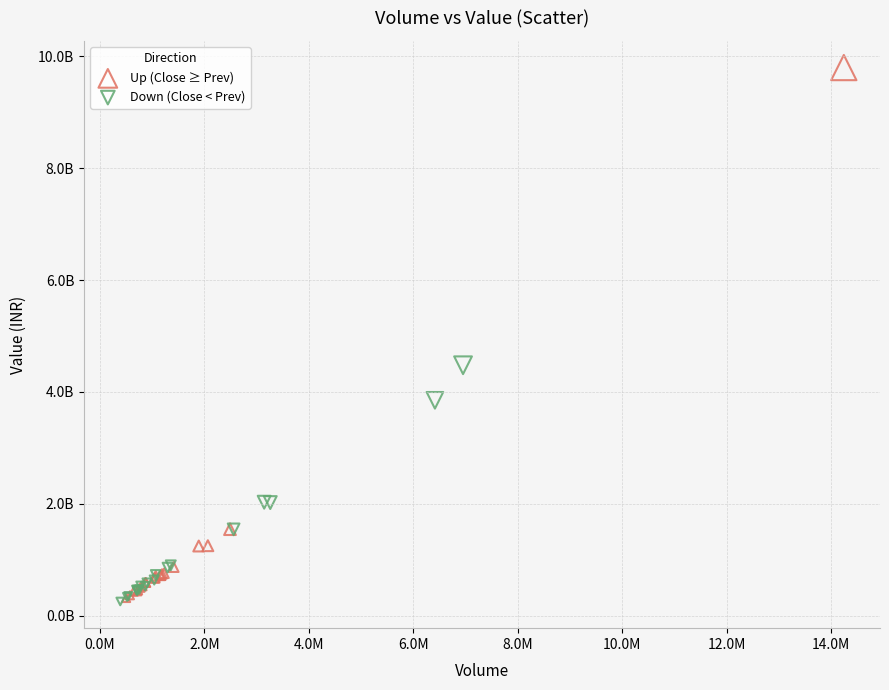

What are all the series names shown in the legend?

Up (Close ≥ Prev), Down (Close < Prev)